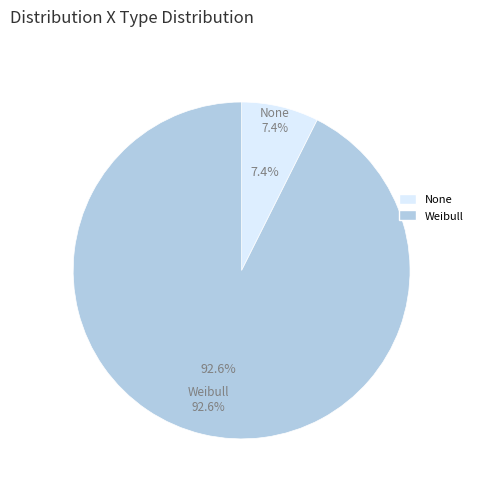

To the nearest percent, what percentage of the pie is Weibull?

93%